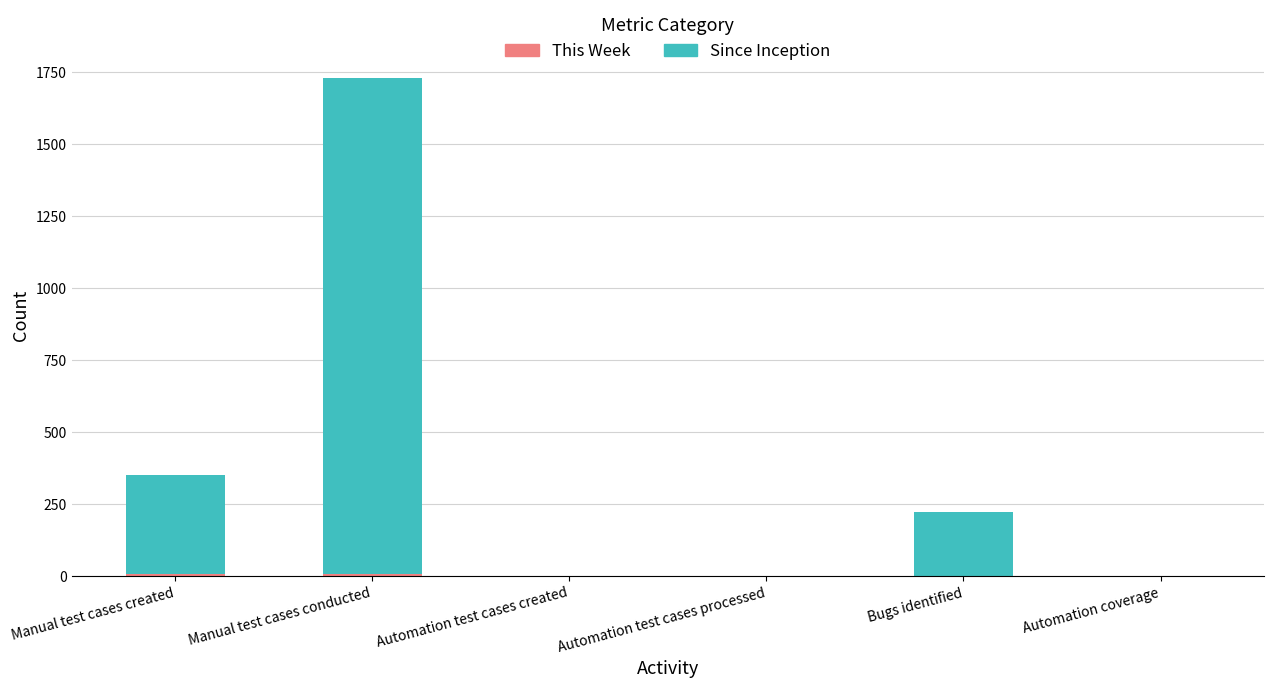

At which category is the sum across all series the highest?

Manual test cases conducted